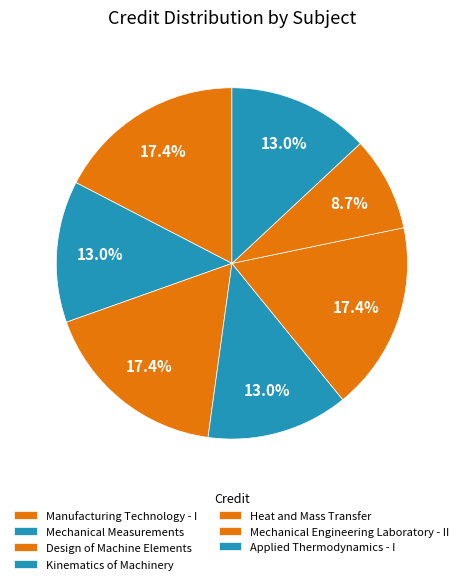

To the nearest percent, what is the difference between the largest and smallest slice percentages?

9%